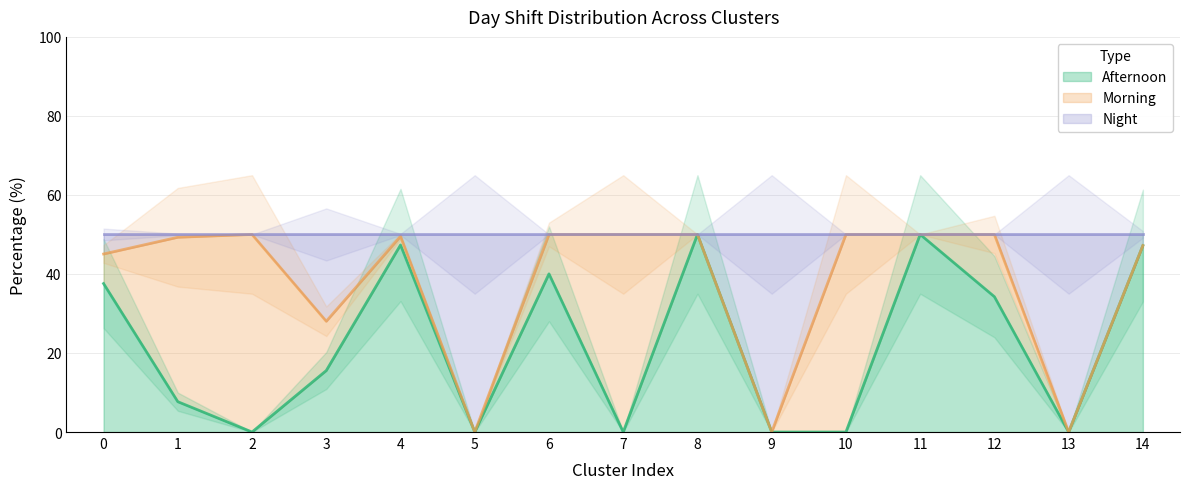

At which category is the sum across all series the highest?

8